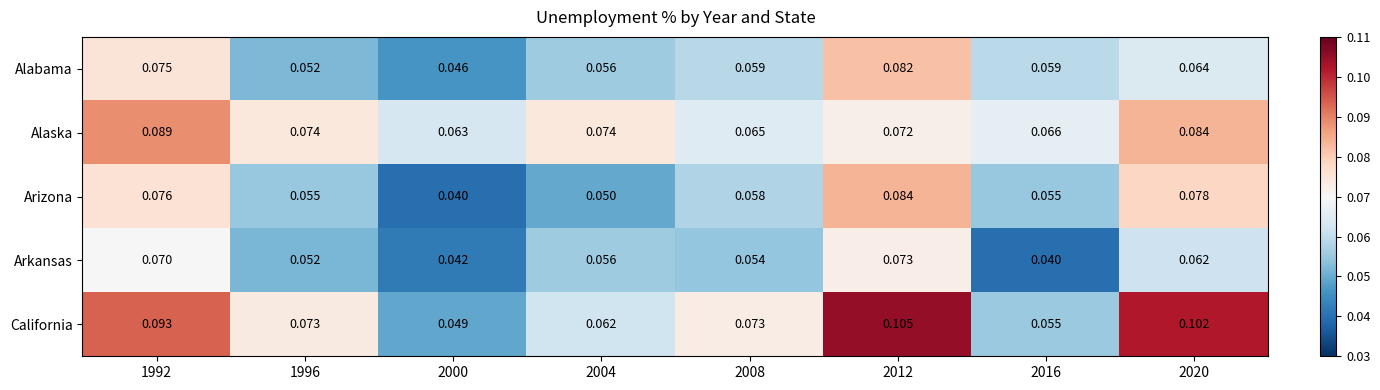

Between 1992 and 2004, which series saw the biggest shift?

California